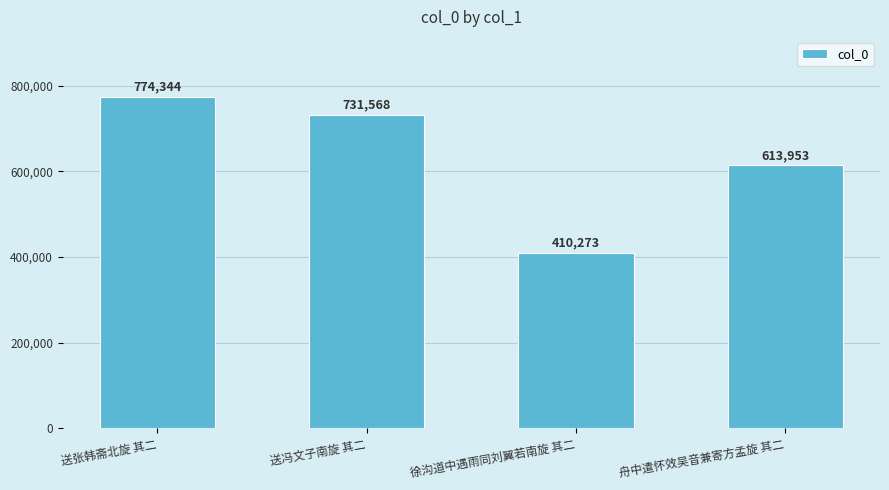

What is the difference between the values at 送冯文子南旋 其二 and 徐沟道中遇雨同刘翼若南旋 其二?

321295